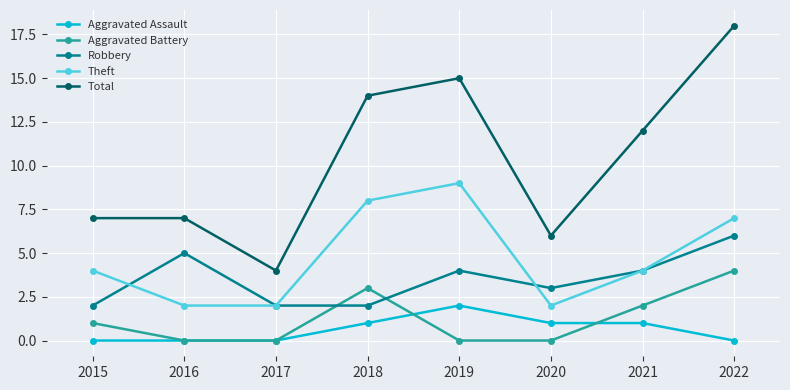

At how many categories does at least one series exceed 3?

8